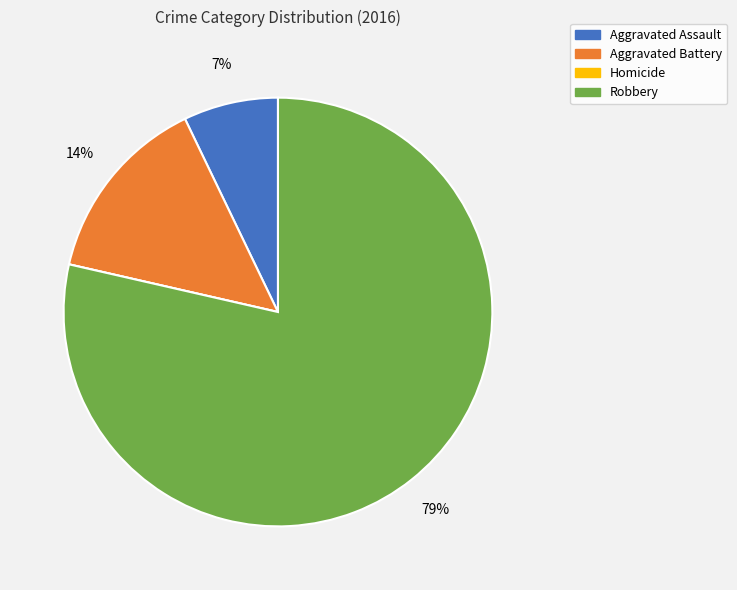

Between Aggravated Battery and Robbery, which is larger?

Robbery